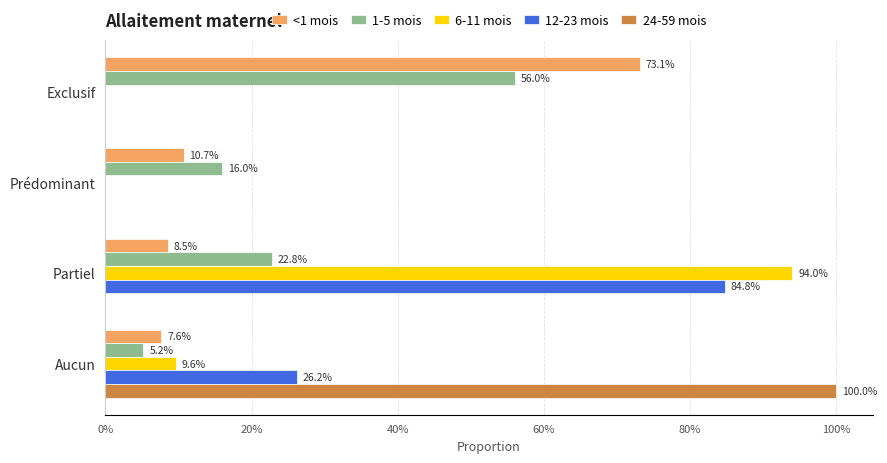

What are all the series names shown in the legend?

<1 mois, 1-5 mois, 6-11 mois, 12-23 mois, 24-59 mois